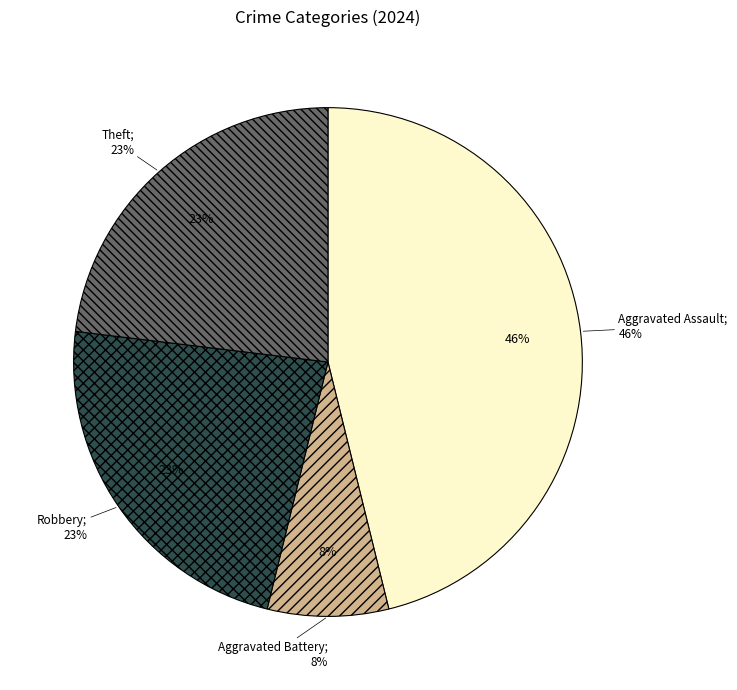

True or false: Aggravated Assault accounts for 46% of the total.

True